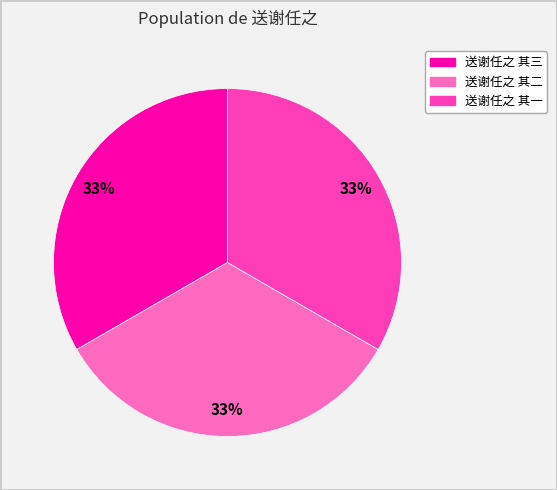

To the nearest percent, what is the average slice percentage?

33%